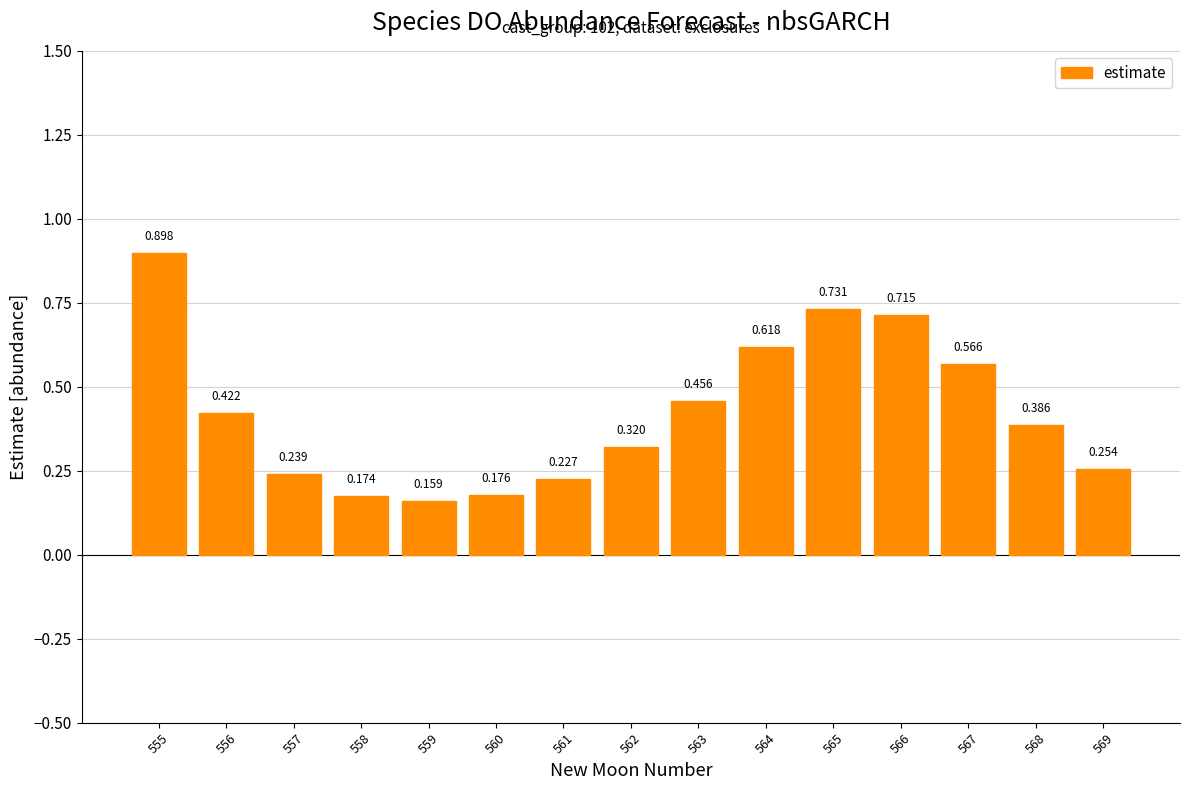

Count the number of data series in this chart.

1